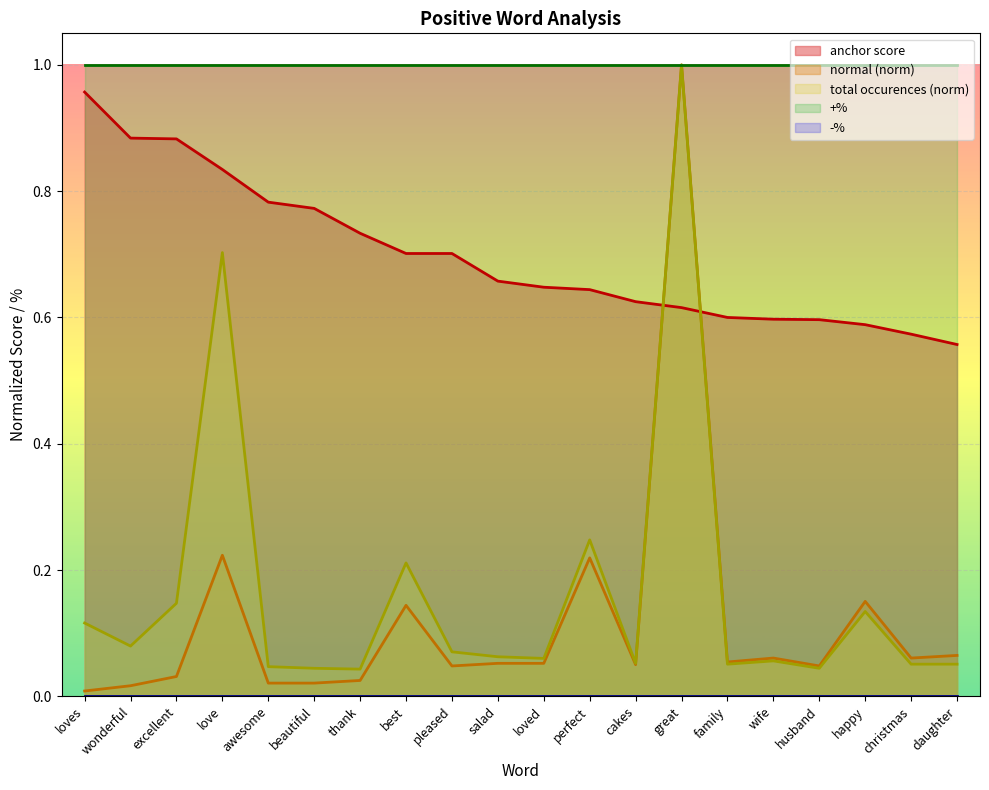

How many data points does each series have?

20